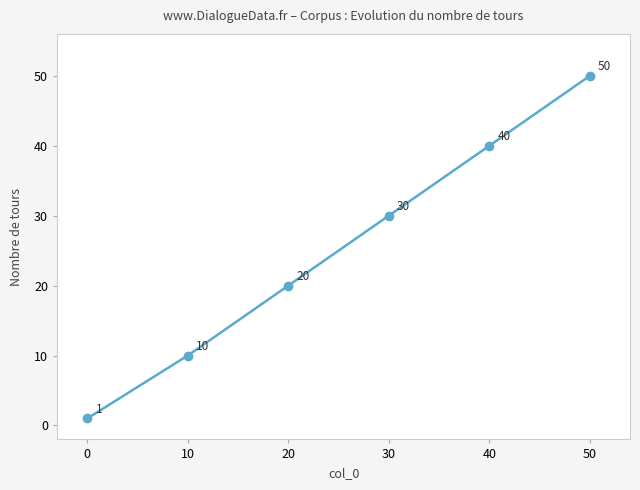

What is the maximum value shown in the chart?

50